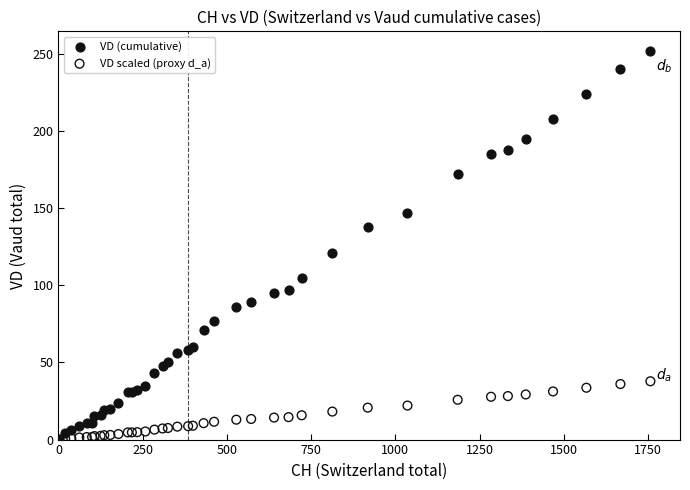

In the VD (cumulative) series, what Y value is closest to 126?

121.0